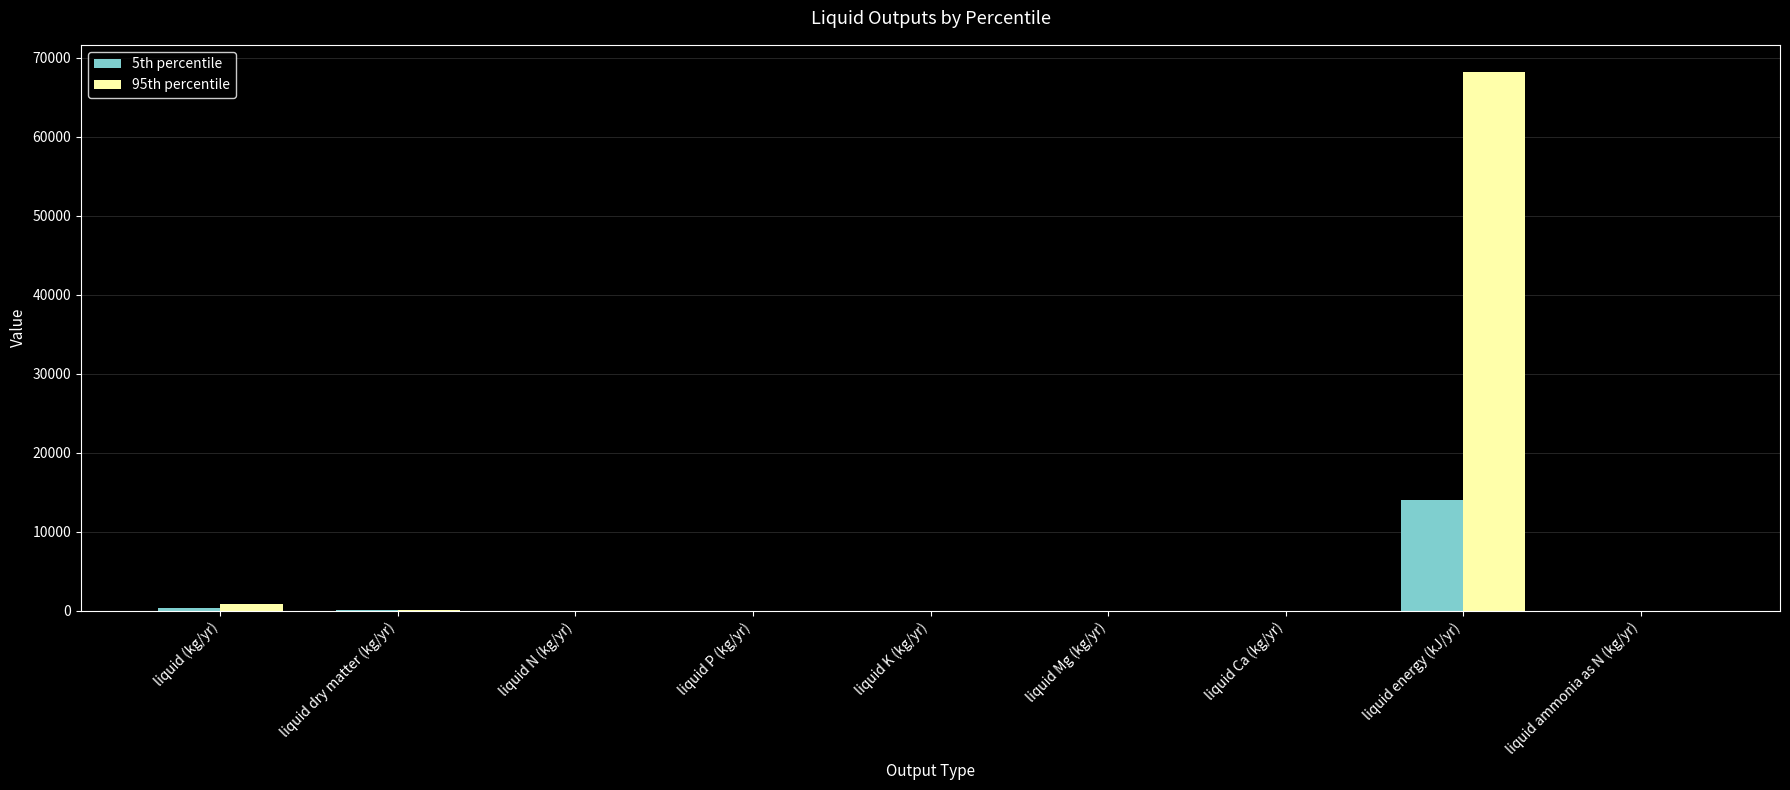

What is the sum of all 95th percentile values?

69078.8